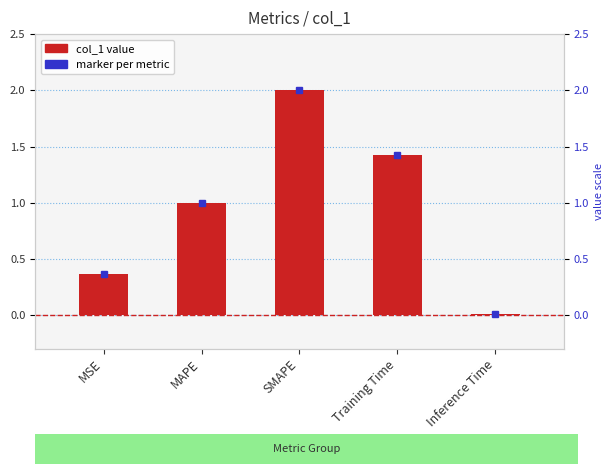

How many bars are there in total?

5